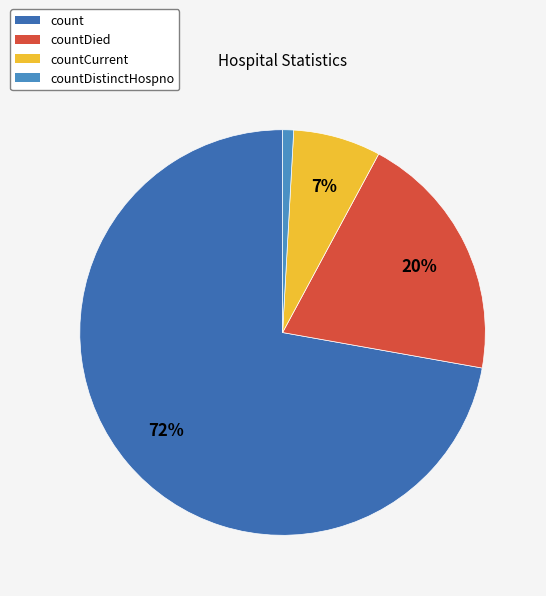

Is there a majority slice in this chart?

Yes